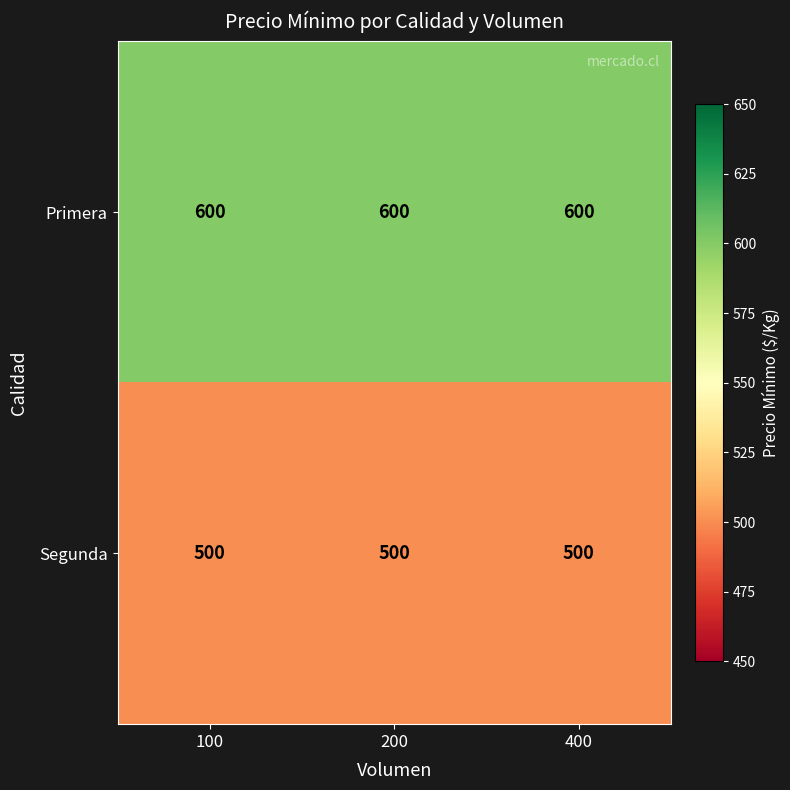

Which series has the largest total across all categories?

Primera